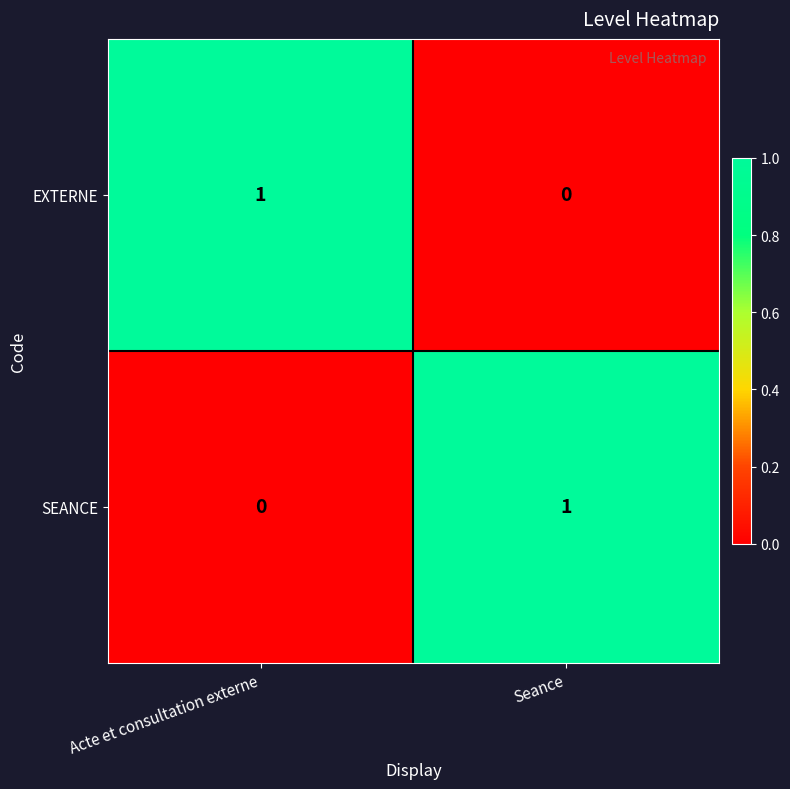

At how many categories does at least one series exceed 0?

2